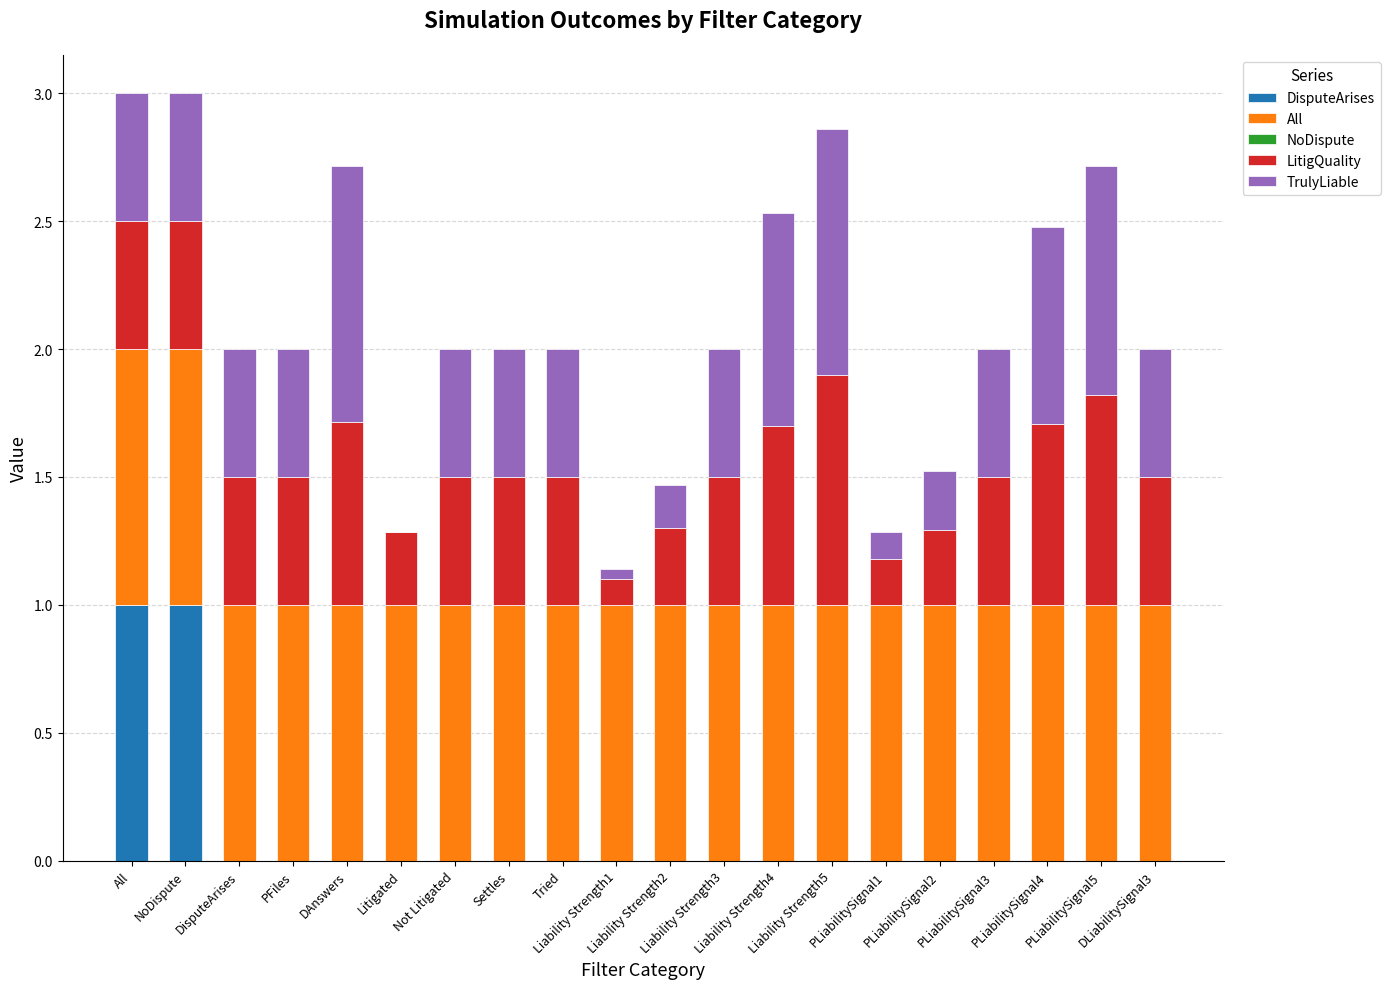

What is the difference between the LitigQuality values at PFiles and PLiabilitySignal1?

0.3